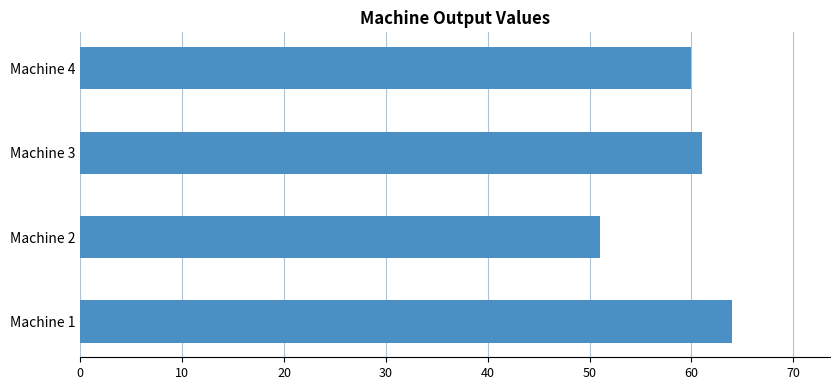

How many values are below 61?

2